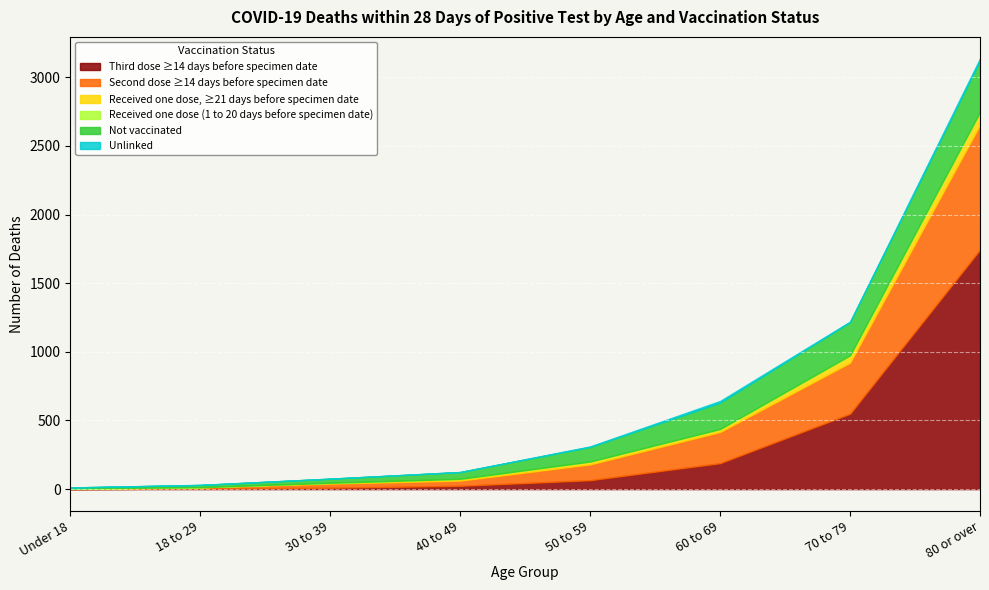

The Received one dose, ≥21 days before specimen date series shows 34 at 70 to 79. True or false?

False